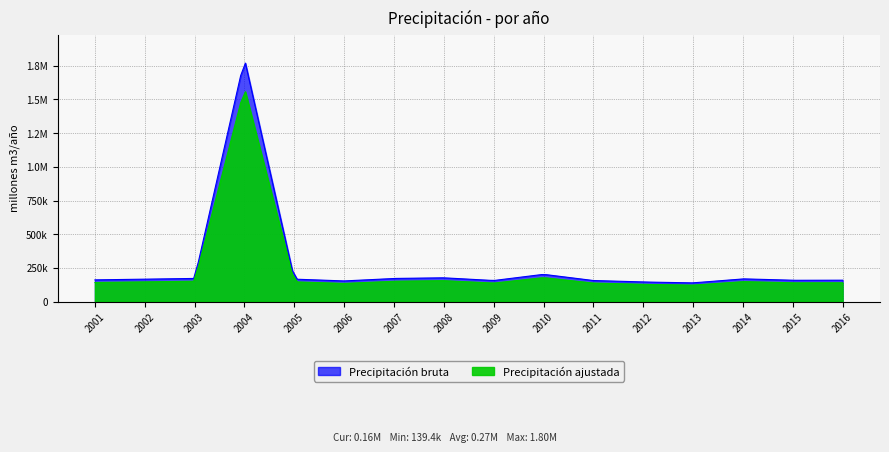

Which has a higher value, 2012 or 2009?

2009